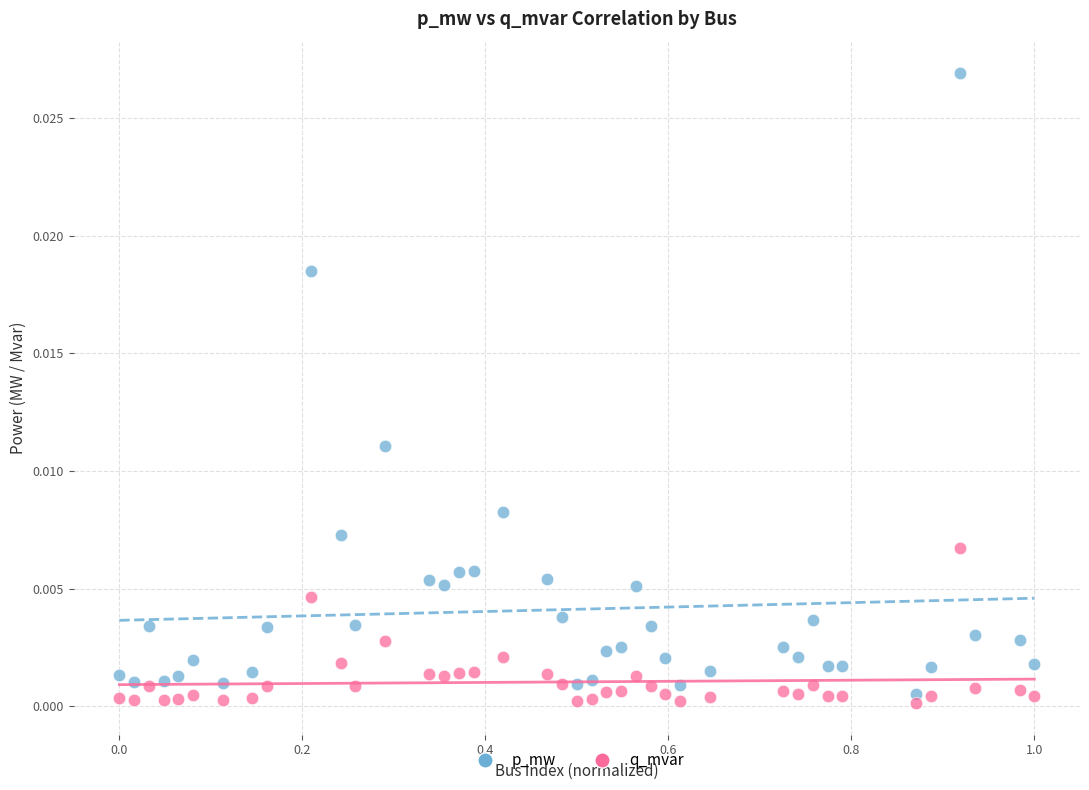

Which series reaches the maximum Y coordinate?

p_mw